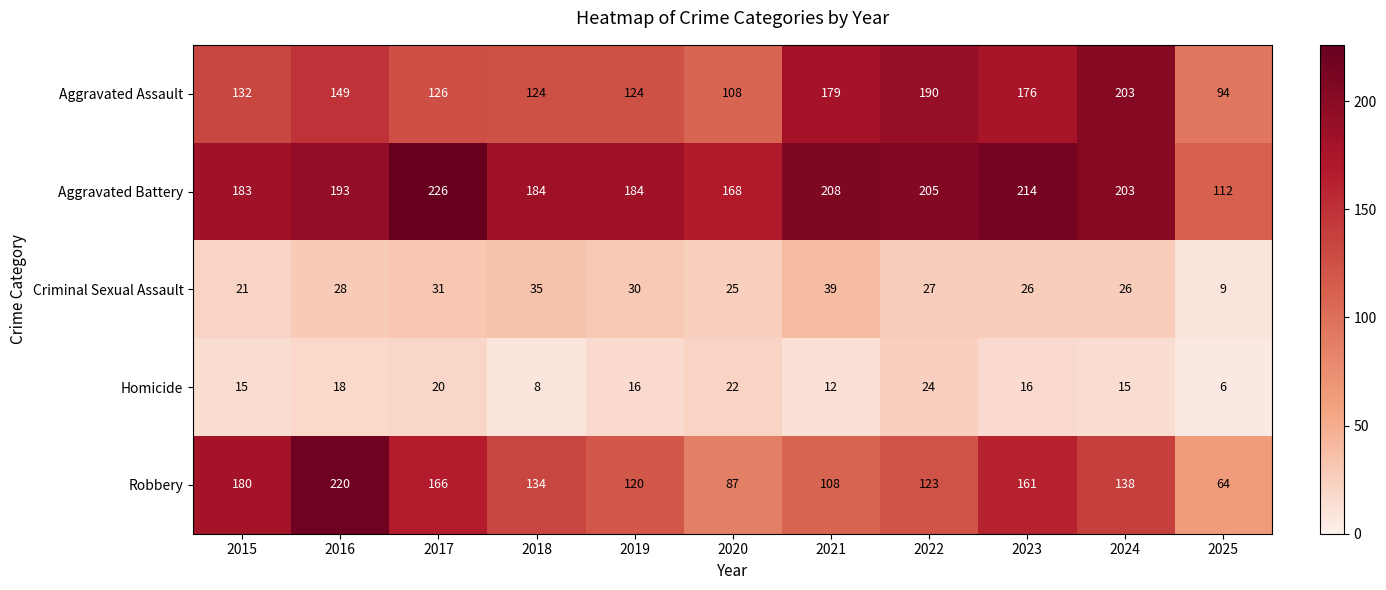

Where is Criminal Sexual Assault nearest to the value 24?

2020